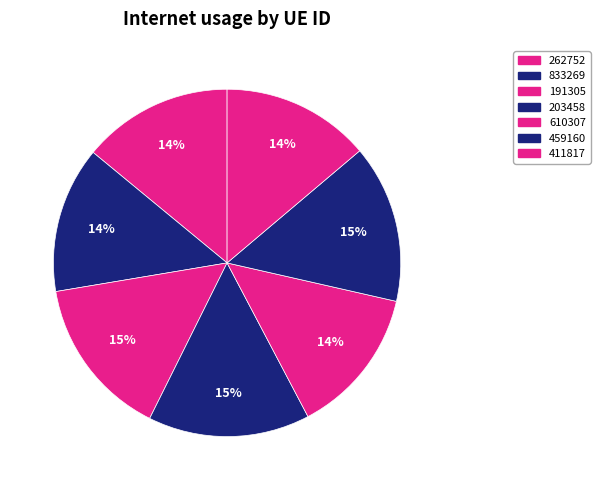

How many slices are in this pie chart?

7